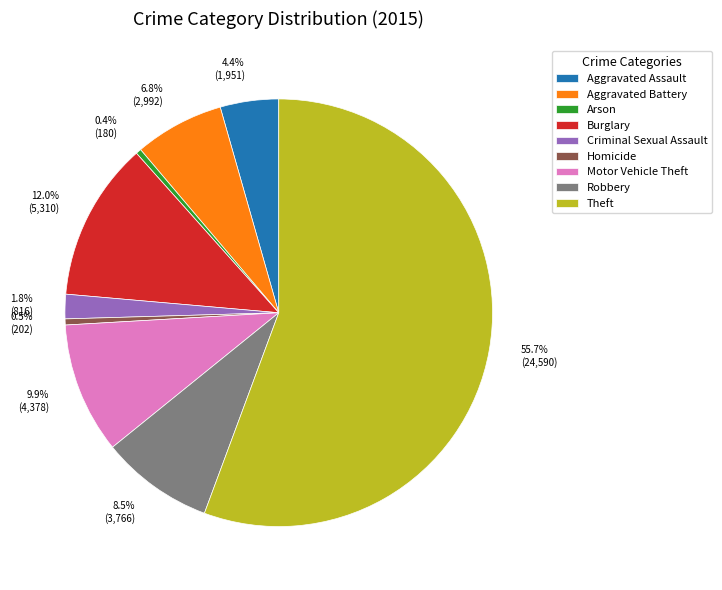

Approximately how many times larger is the value at Robbery compared to Homicide?

18.6